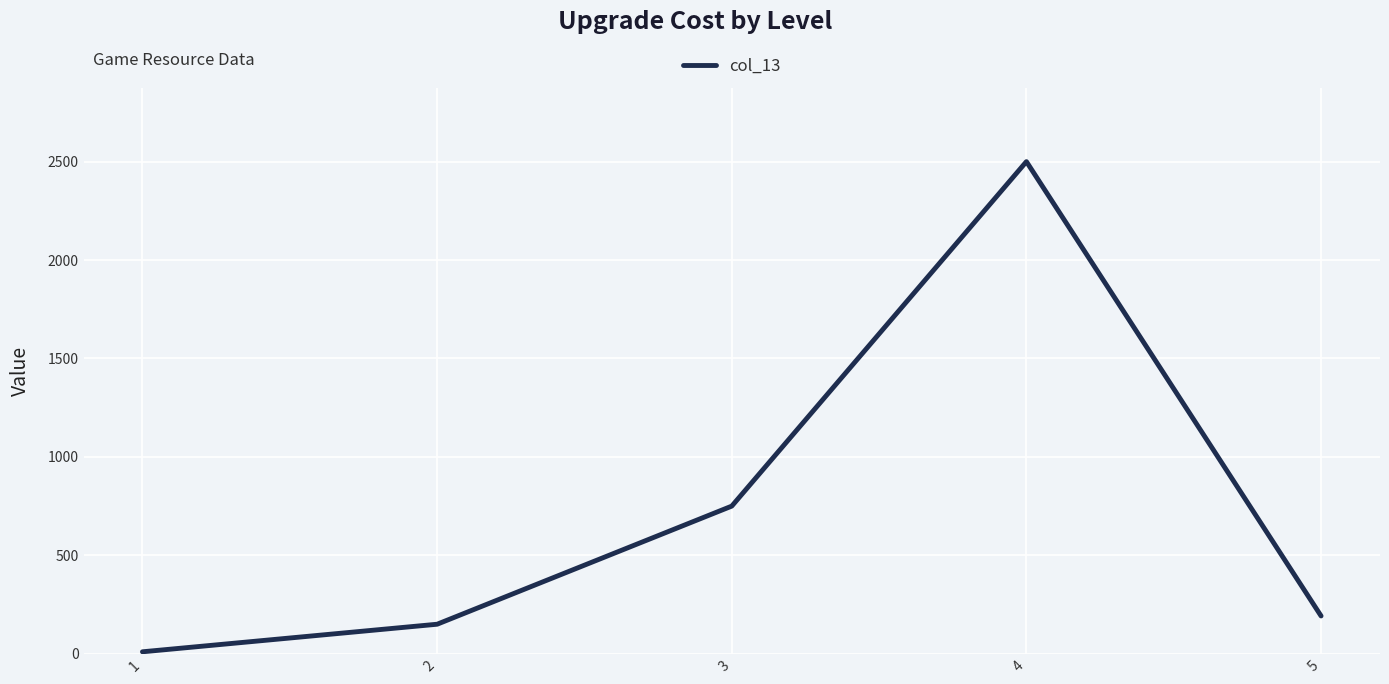

How many interior local peaks (higher than both neighbors) does the data have?

1